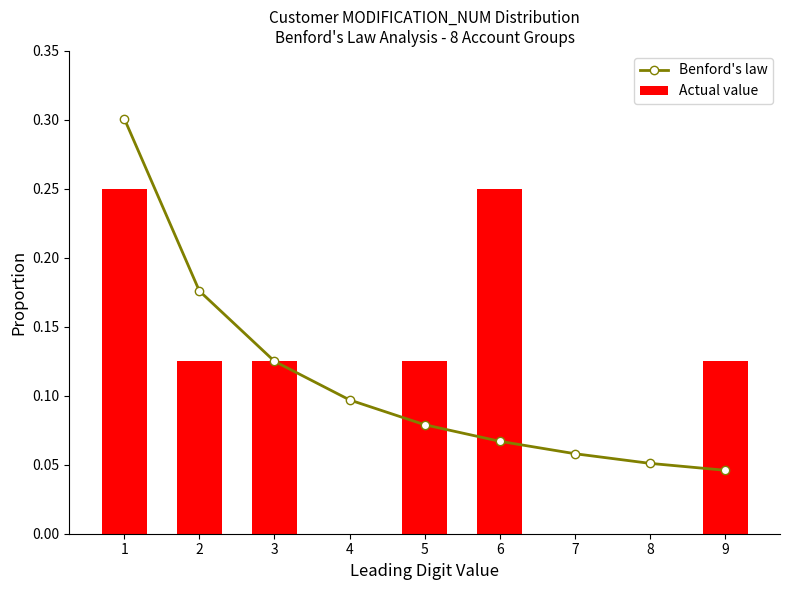

Where is Actual value nearest to the value 0?

4